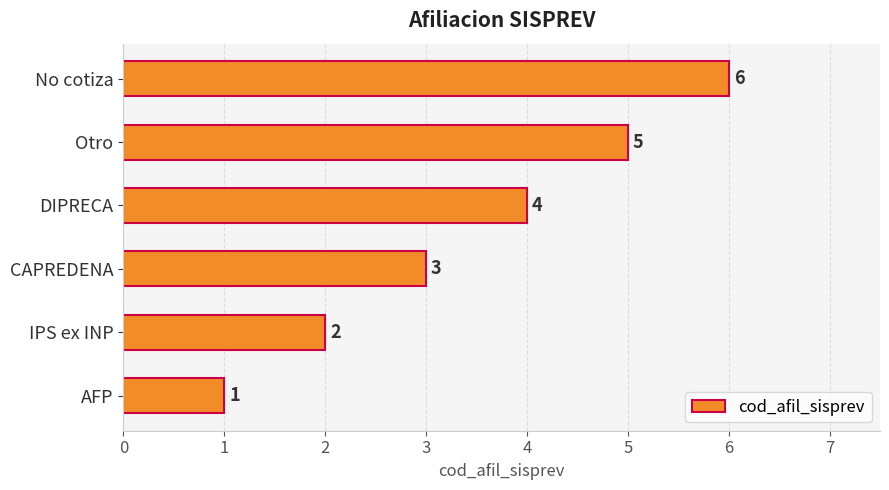

What is the difference between the second highest and second lowest values?

3